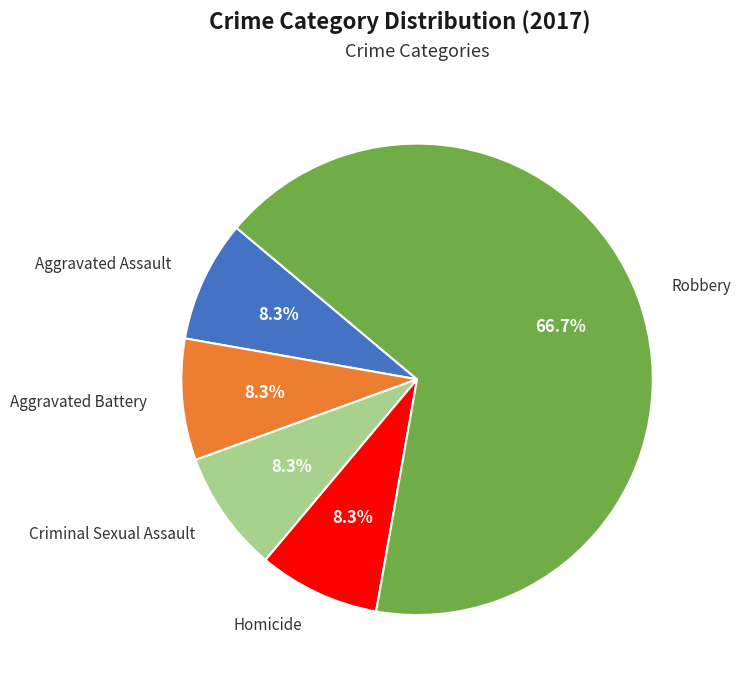

Does any single category account for the majority?

Yes